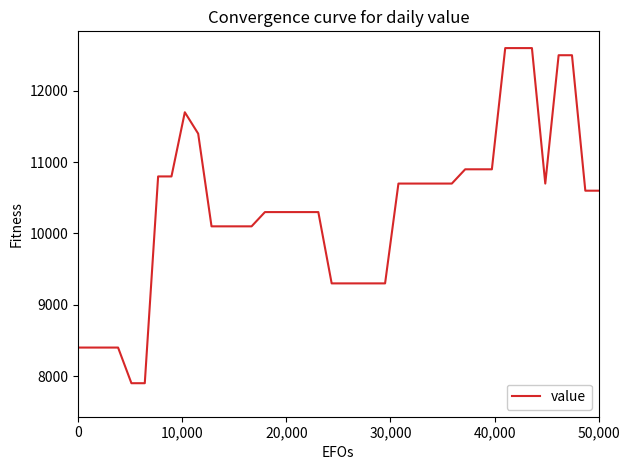

How many lines are shown in the chart?

1